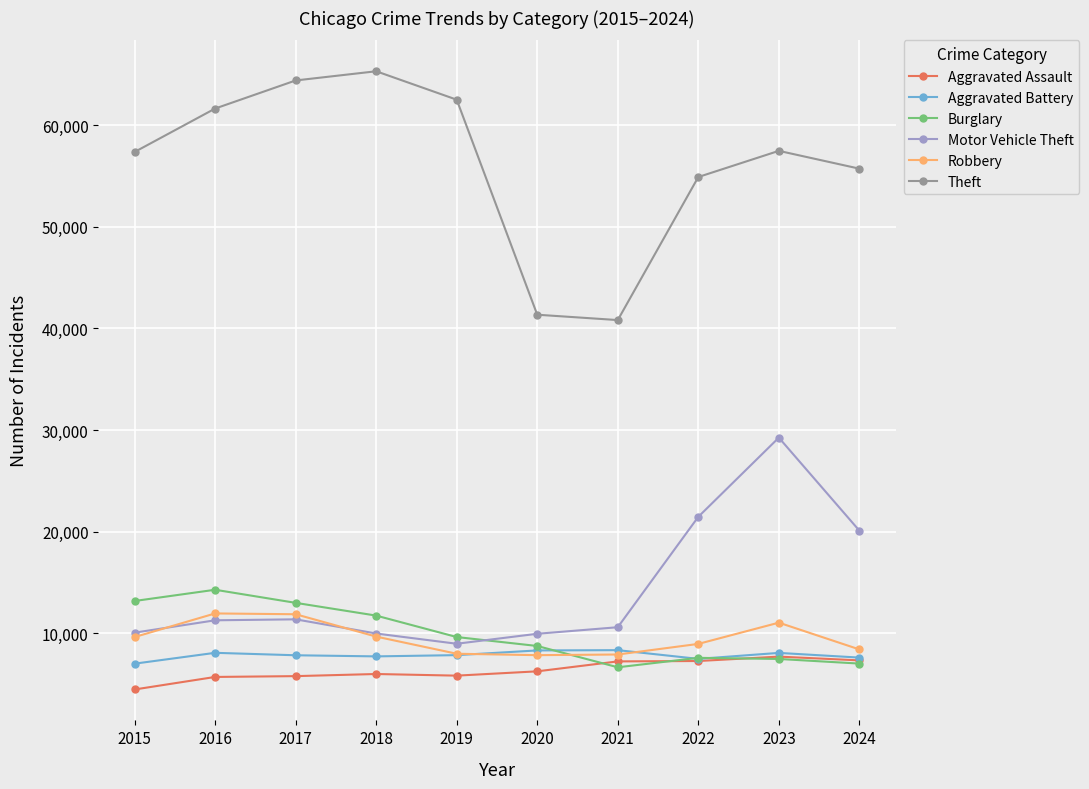

At which category does Theft reach its first local peak?

2018